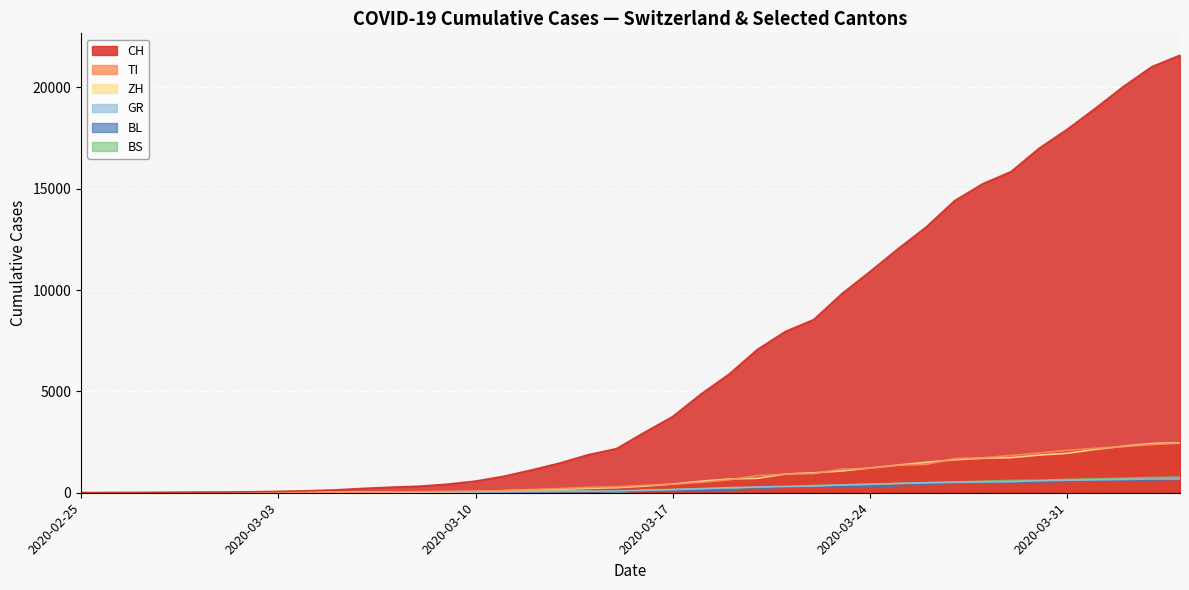

Rank the categories by CH value from lowest to highest.

2020-02-25, 2020-02-26, 2020-02-27, 2020-02-28, 2020-02-29, 2020-03-01, 2020-03-02, 2020-03-03, 2020-03-04, 2020-03-05, 2020-03-06, 2020-03-07, 2020-03-08, 2020-03-09, 2020-03-10, 2020-03-11, 2020-03-12, 2020-03-13, 2020-03-14, 2020-03-15, 2020-03-16, 2020-03-17, 2020-03-18, 2020-03-19, 2020-03-20, 2020-03-21, 2020-03-22, 2020-03-23, 2020-03-24, 2020-03-25, 2020-03-26, 2020-03-27, 2020-03-28, 2020-03-29, 2020-03-30, 2020-03-31, 2020-04-01, 2020-04-02, 2020-04-03, 2020-04-04